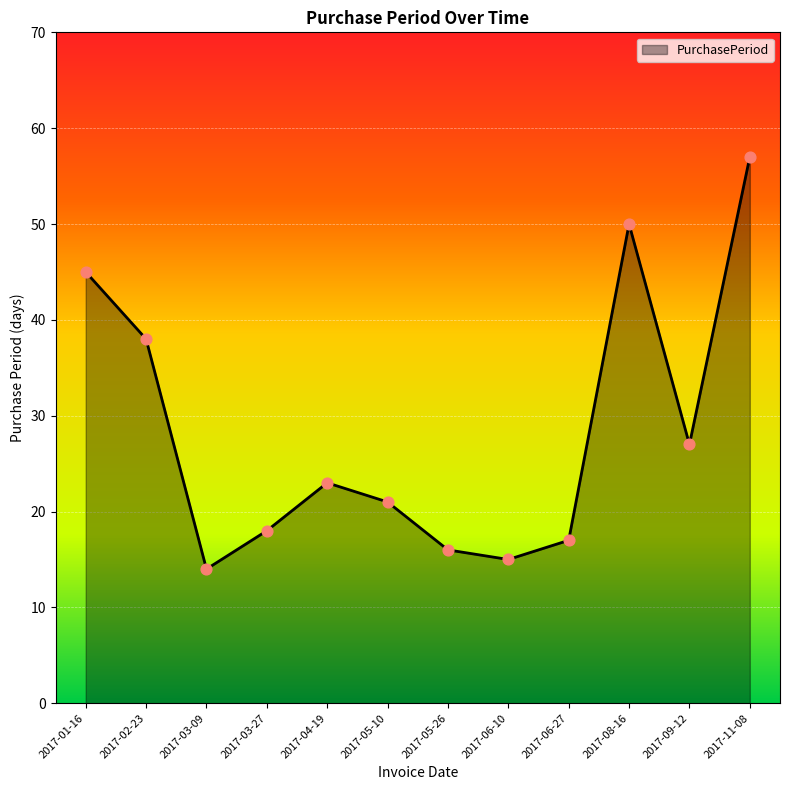

What is the change in value from 2017-02-23 to 2017-04-19?

-15